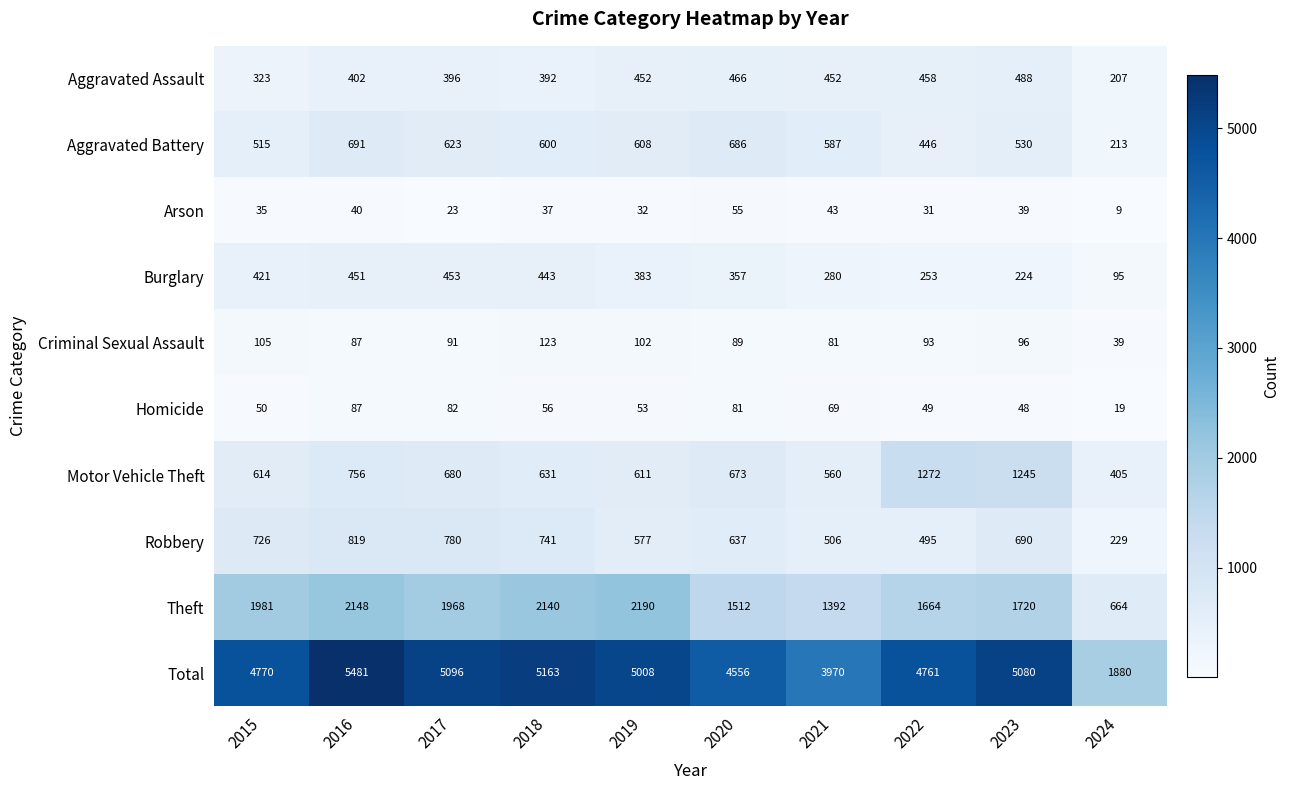

Which category has the highest value across all series?

2016